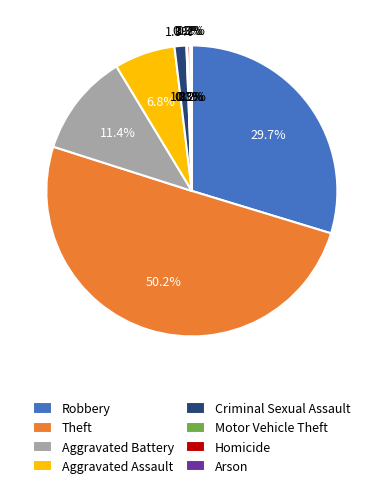

Is it true that Motor Vehicle Theft is 0% of the pie?

True